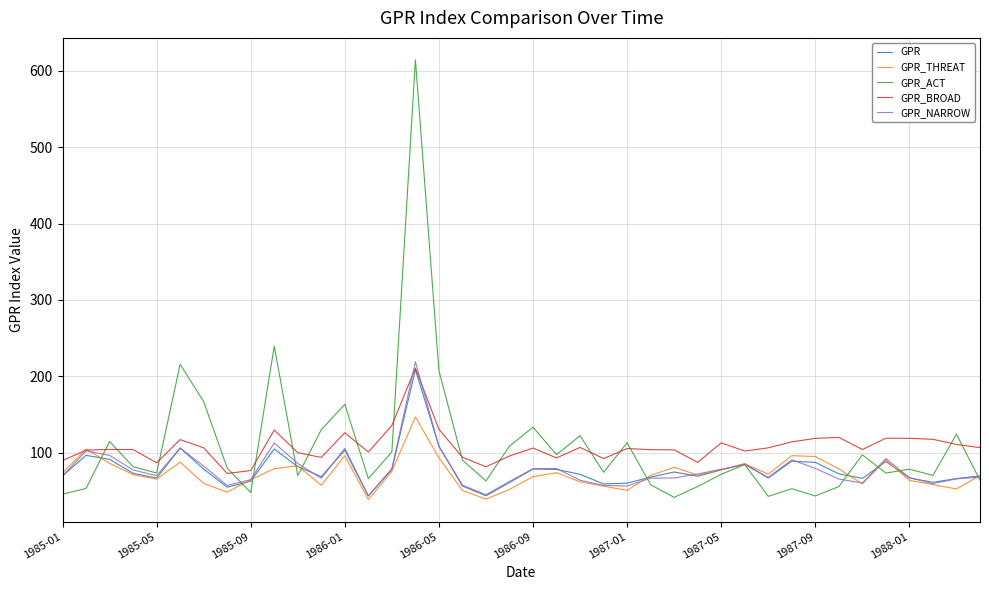

What is the lowest value of the GPR_ACT series?

41.5